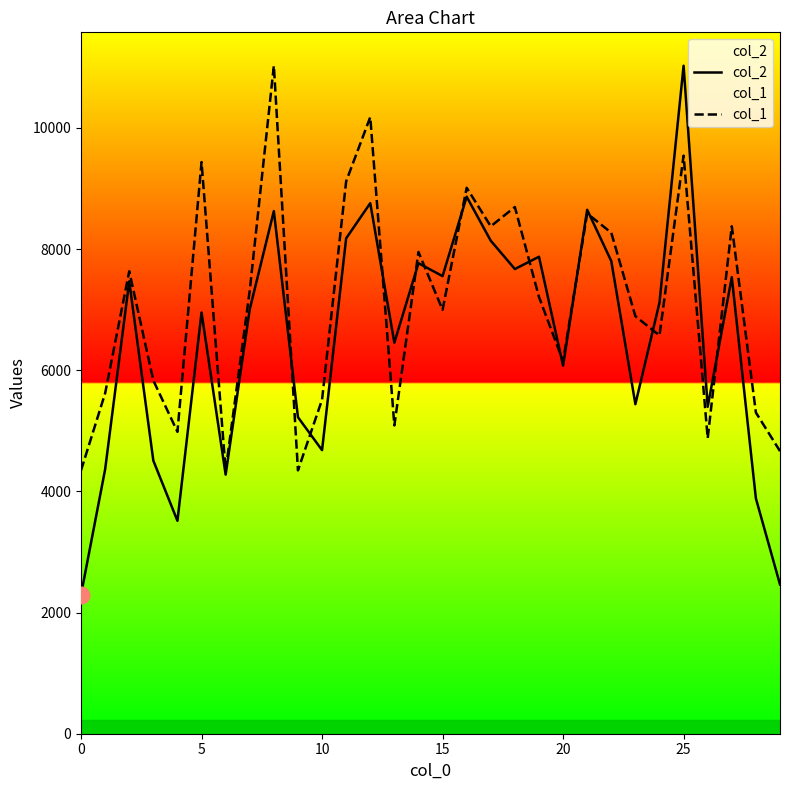

What is the greatest value displayed?

11027.0